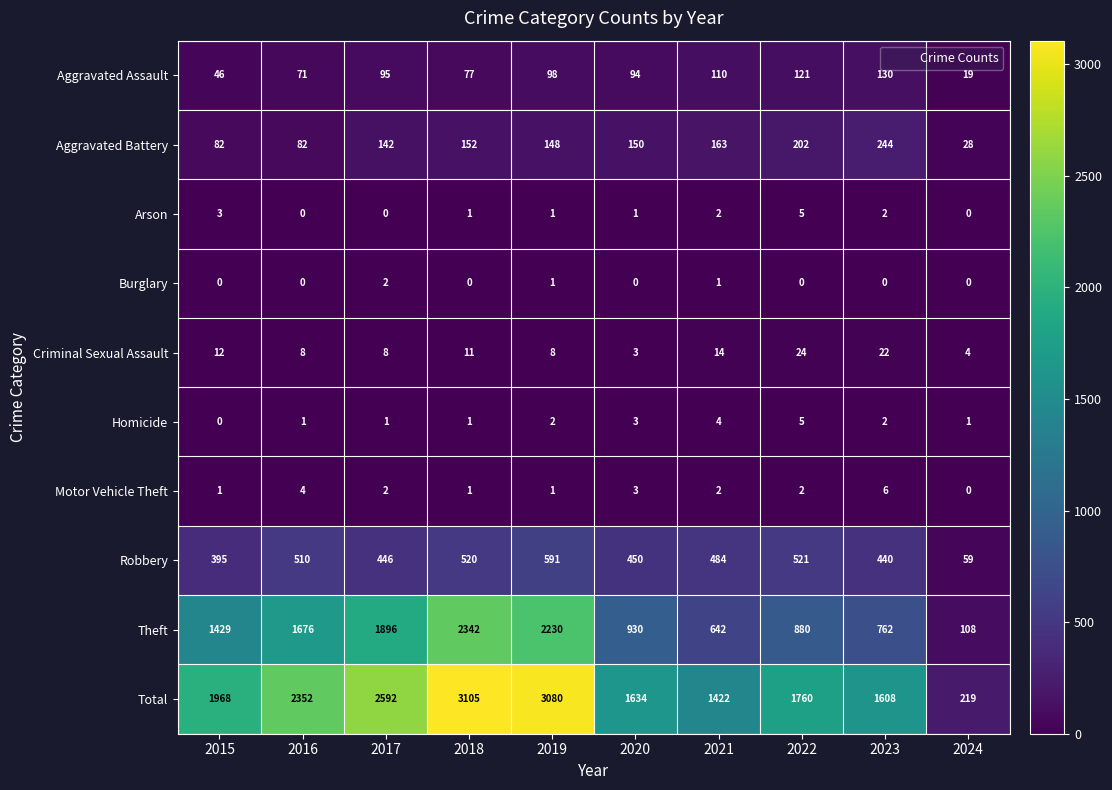

True or false: Total has a value of 219 at 2024.

True